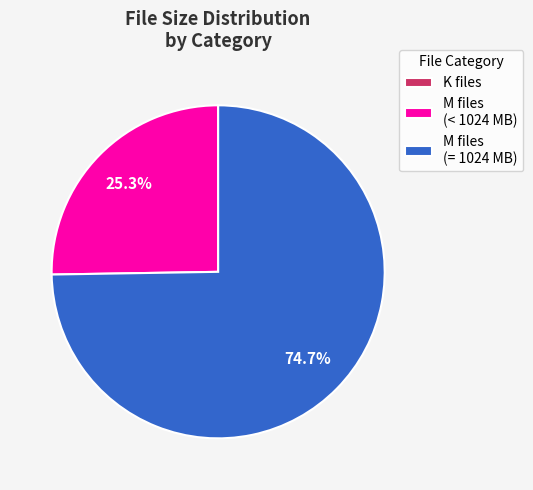

What percentage is NOT represented by M files (= 1024 MB)?

25.3%